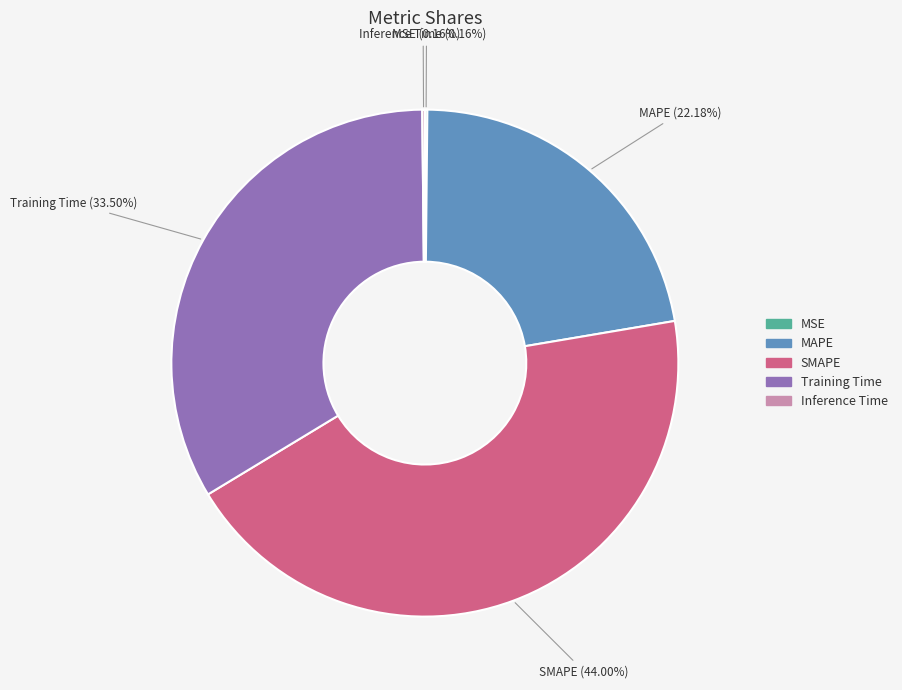

Does SMAPE account for over 50% of the chart?

No